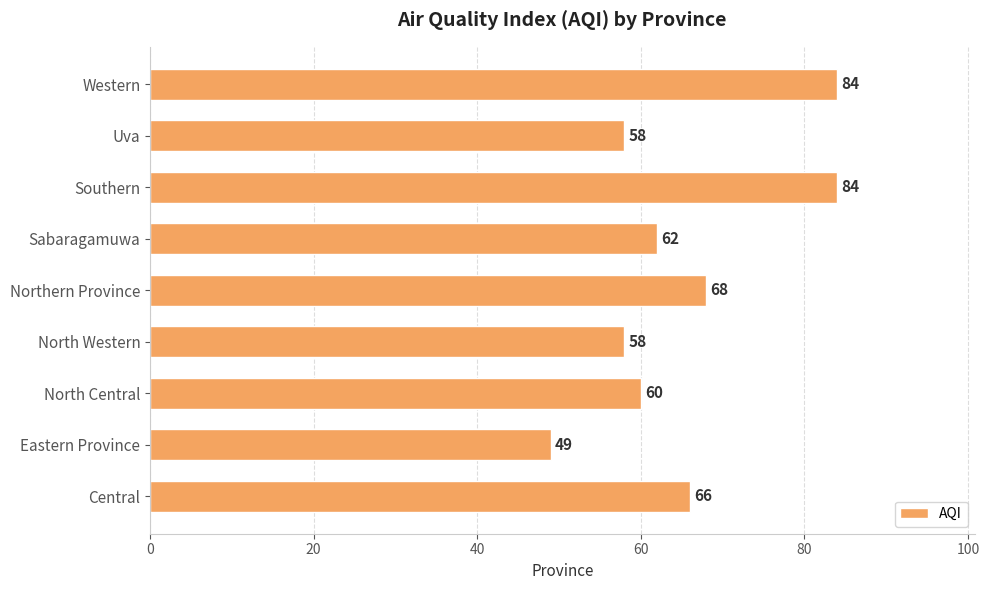

What is the sum of the values at Eastern Province and Sabaragamuwa?

111